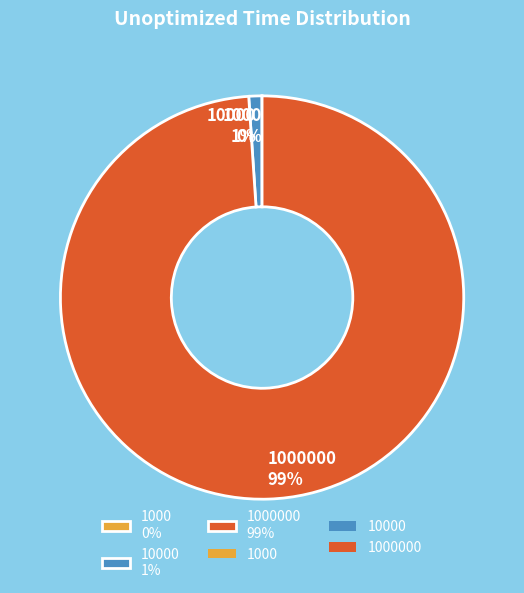

Is it true that 10000 1% is 11% of the pie?

False